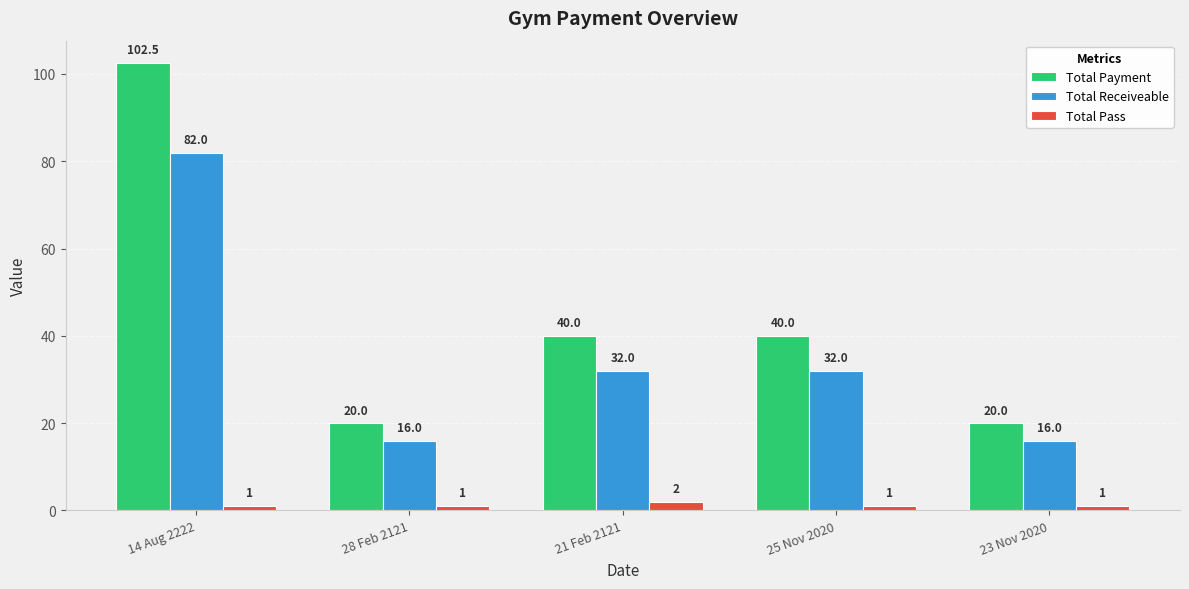

Is it true that Total Pass equals 1.0 at 23 Nov 2020?

True